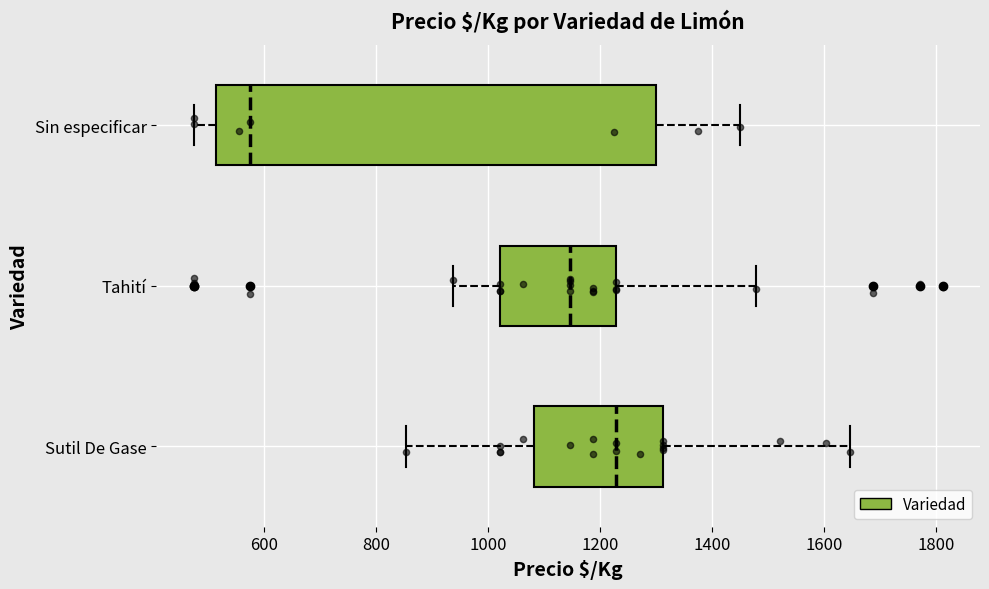

Which box has the furthest to the left median line?

Sin especificar